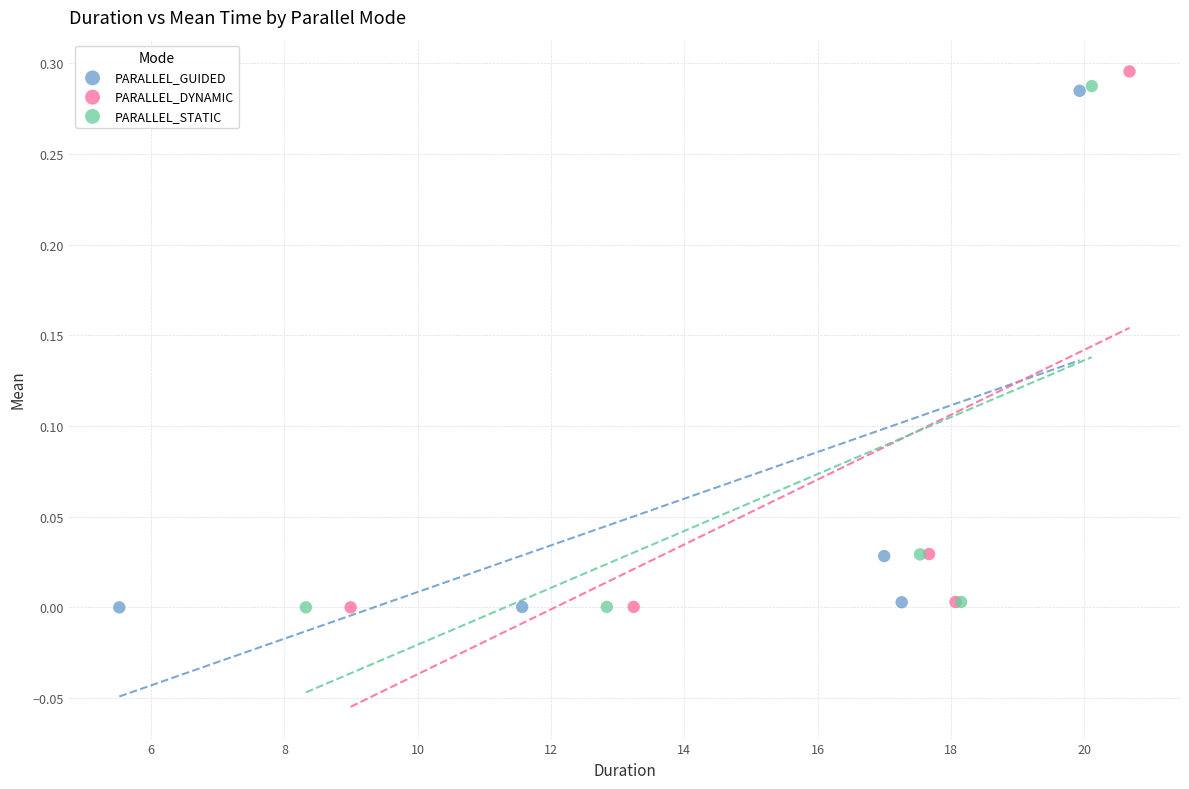

Which series contains the highest Y value?

PARALLEL_DYNAMIC